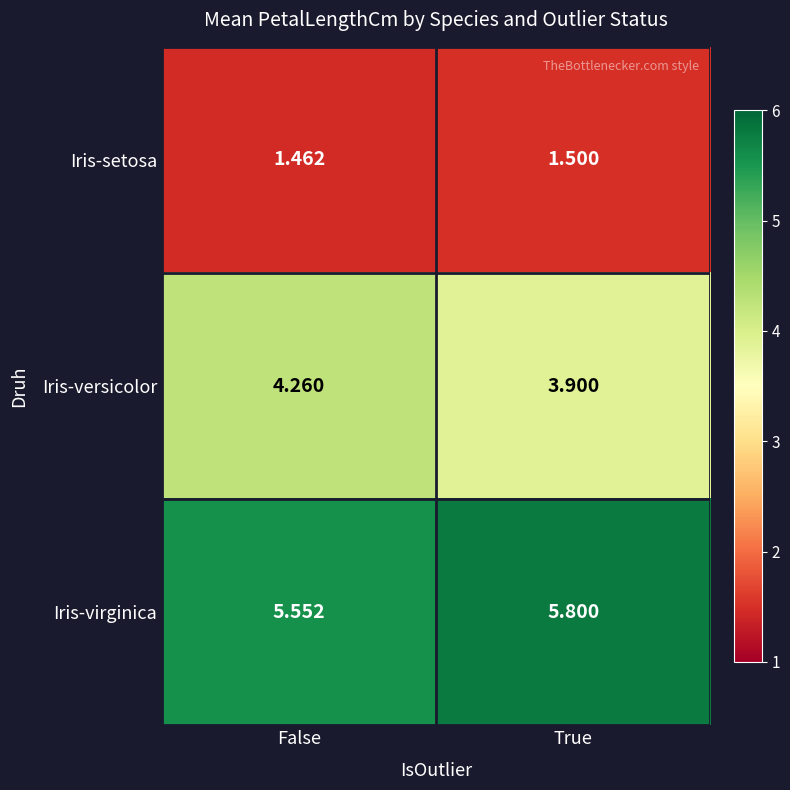

At which category is the sum across all series the highest?

False